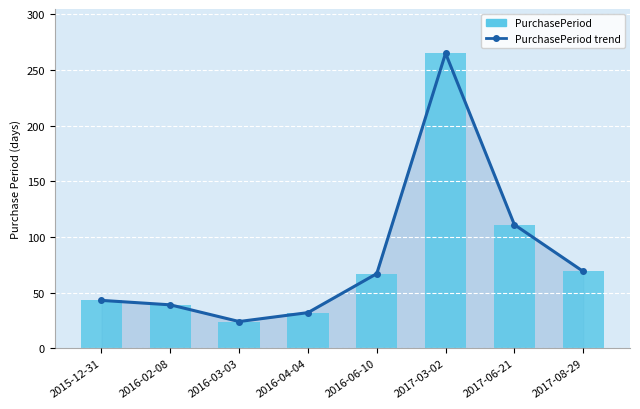

Reading left to right, extract all data points from this chart.

2015-12-31=43	2016-02-08=39	2016-03-03=24	2016-04-04=32	2016-06-10=67	2017-03-02=265	2017-06-21=111	2017-08-29=69